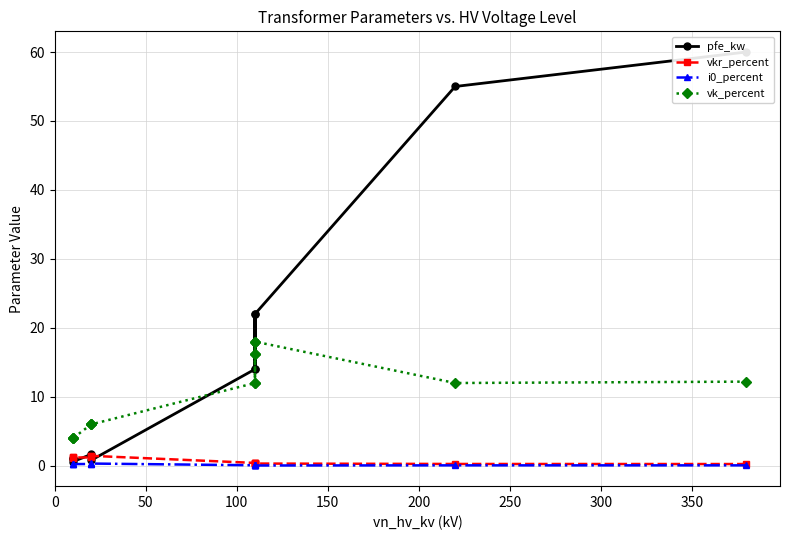

True or false: vk_percent and pfe_kw cross at least once.

True